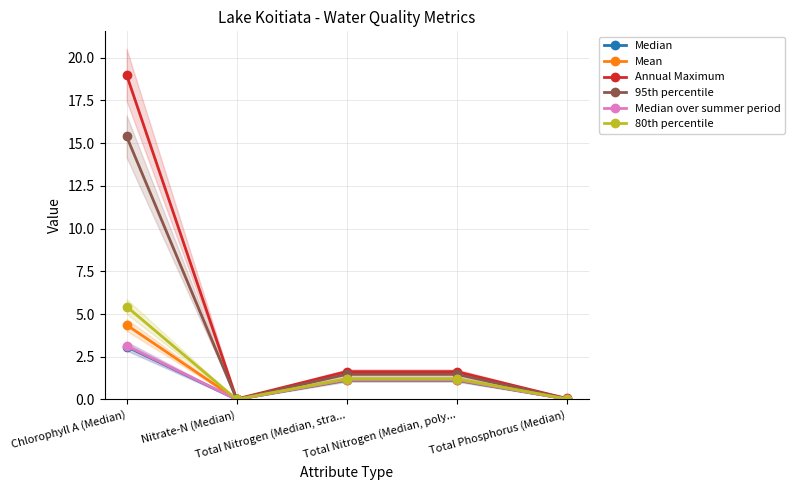

At which category does the chart reach its peak across all series?

Chlorophyll A (Median)